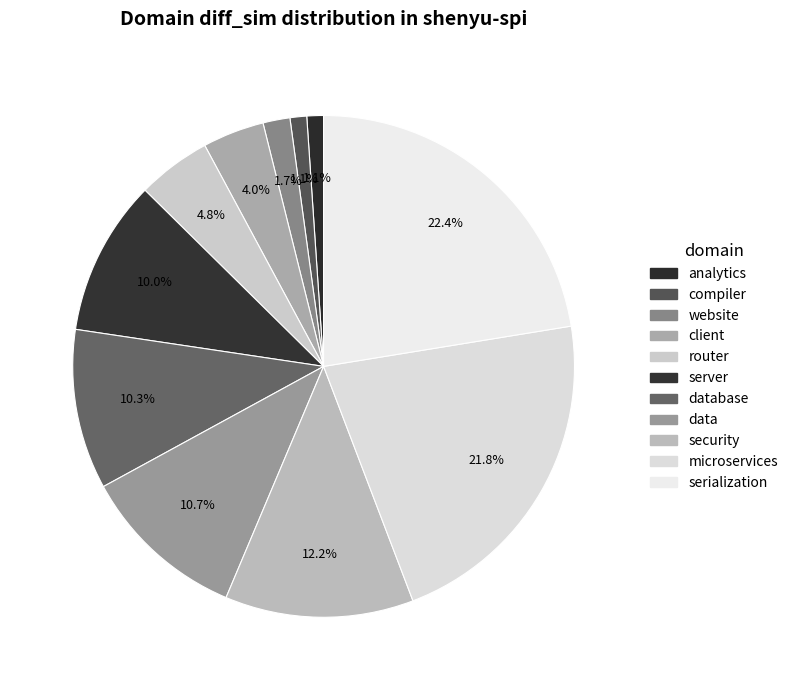

Is there a majority slice in this chart?

No